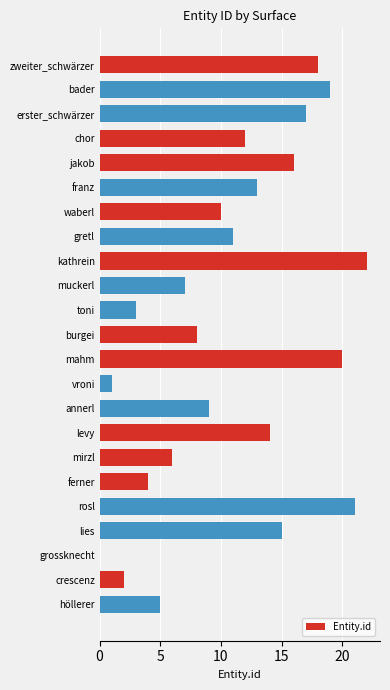

Reading top to bottom, list all the values displayed in this chart.

zweiter_schwärzer=18	bader=19	erster_schwärzer=17	chor=12	jakob=16	franz=13	waberl=10	gretl=11	kathrein=22	muckerl=7	toni=3	burgei=8	mahm=20	vroni=1	annerl=9	levy=14	mirzl=6	ferner=4	rosl=21	lies=15	grossknecht=0	crescenz=2	höllerer=5